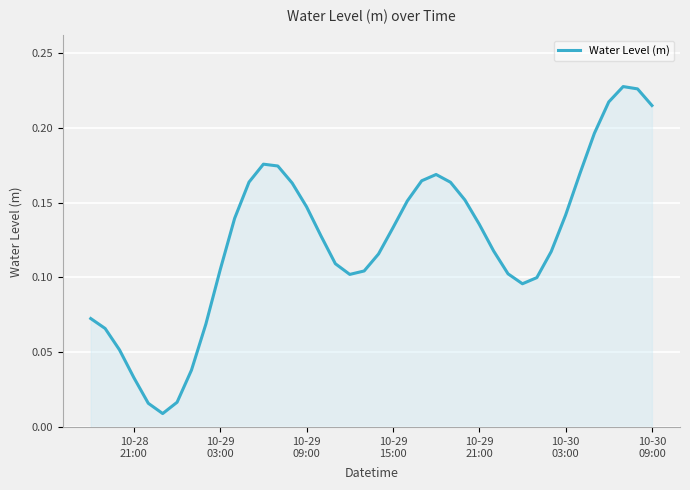

How many lines are shown in the chart?

1